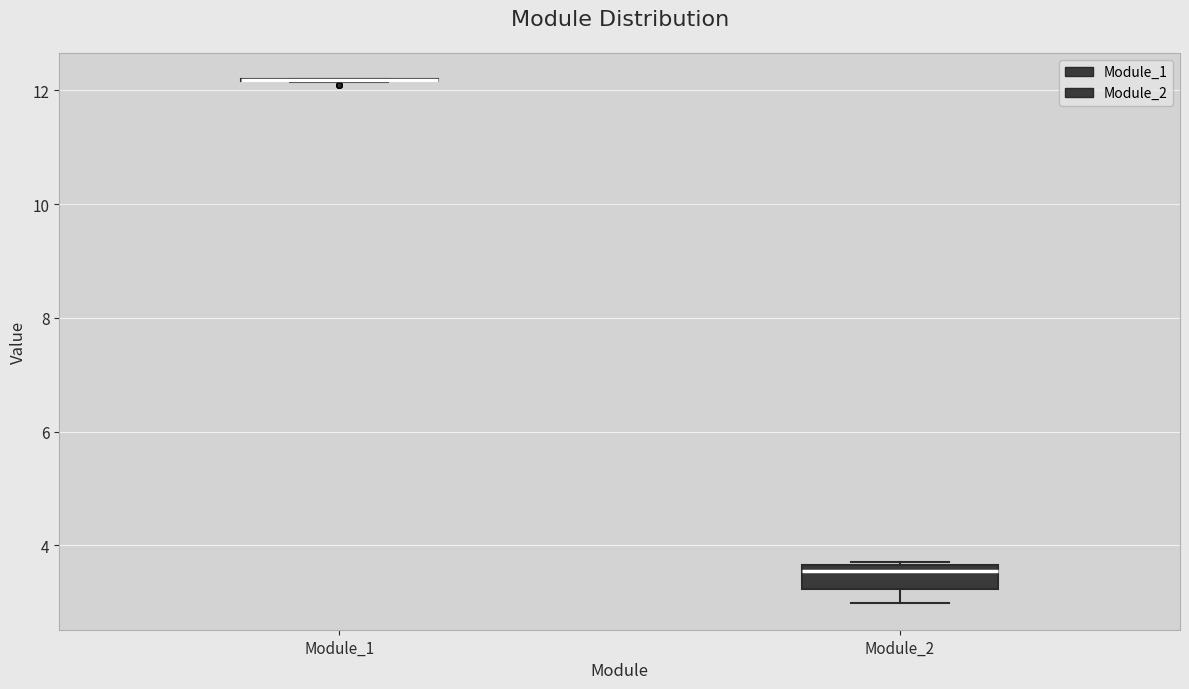

Reading left to right, transcribe this box plot: for each box, give where its median line is, the range the box spans, and where its two whiskers end, as read against the y-axis. The values are not printed on the chart, so give them approximately, as read against the axis.

Module_1: box collapsed to a line at 12.2, whiskers 12.2 to 12.2
Module_2: median 3.6 (just below the box's upper edge), box 3.2 to 3.6, whiskers 3.0 to 3.8